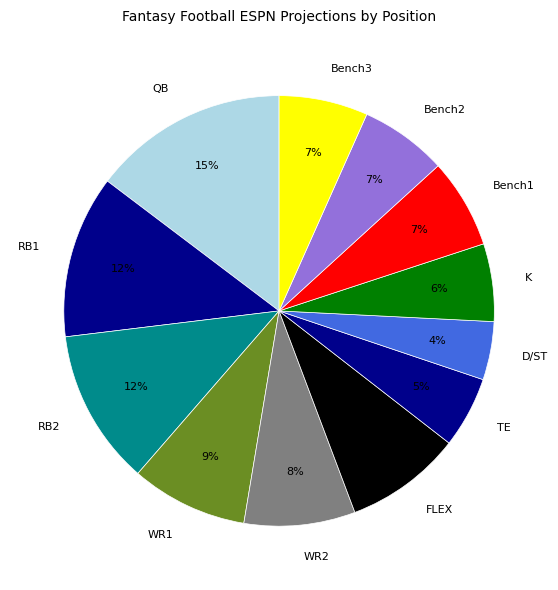

To the nearest percent, what is the average slice percentage?

8%